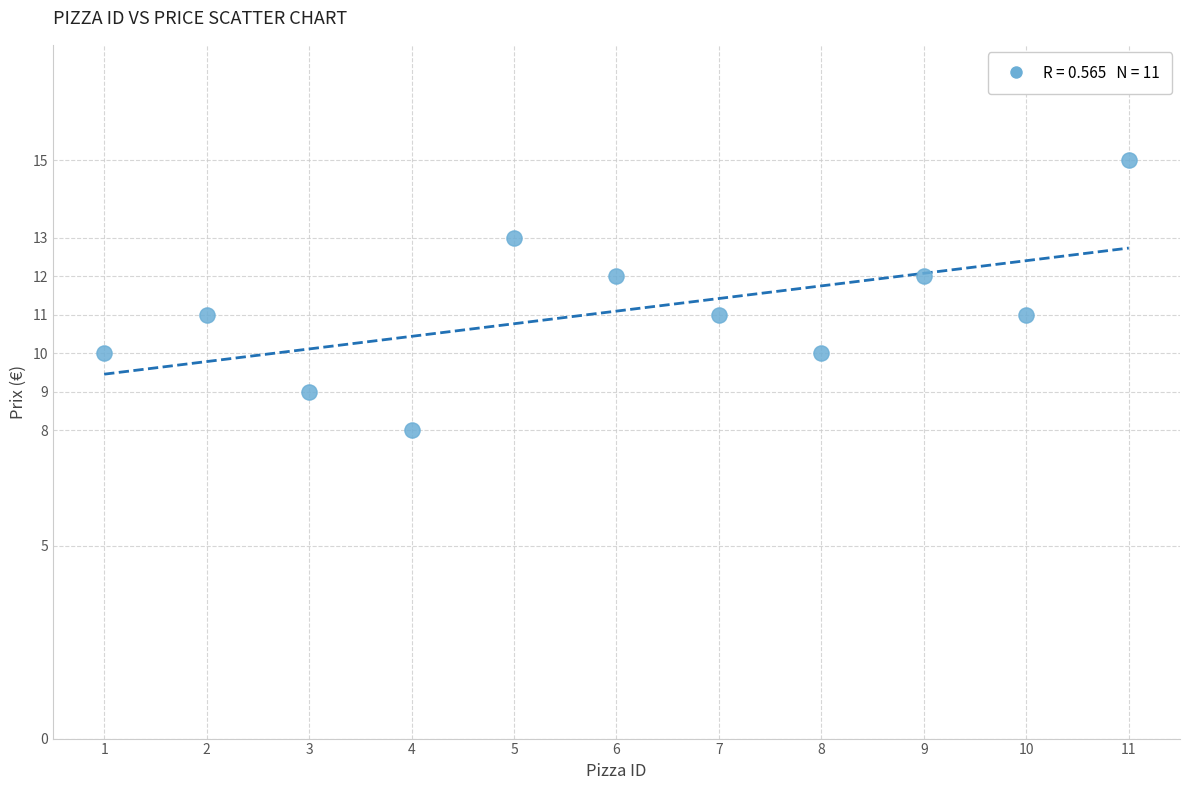

What is the range of X values (max minus min)?

10